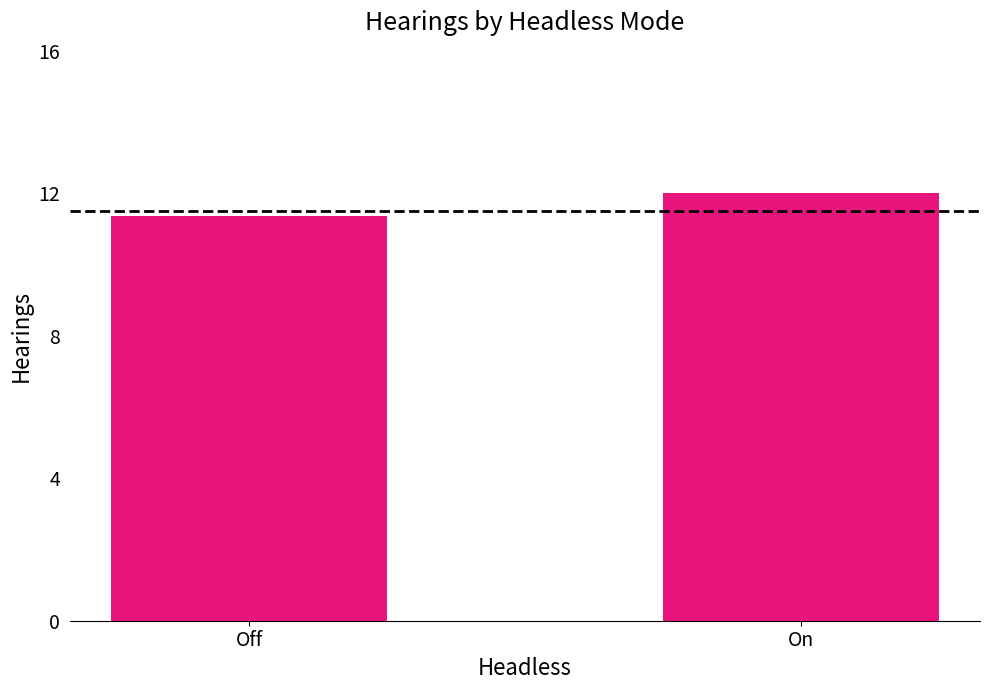

Reading right to left, what are all the values shown in this chart?

12.0	11.4